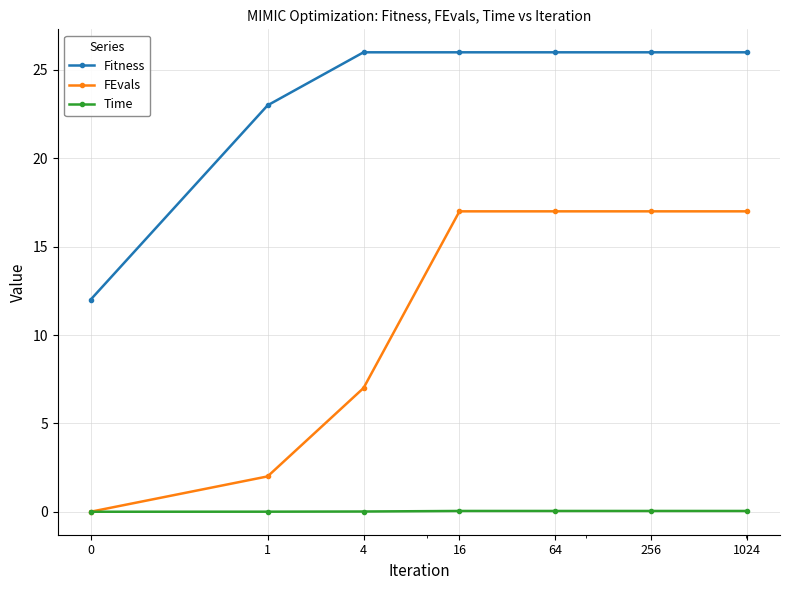

Which series has the largest total across all categories?

Fitness